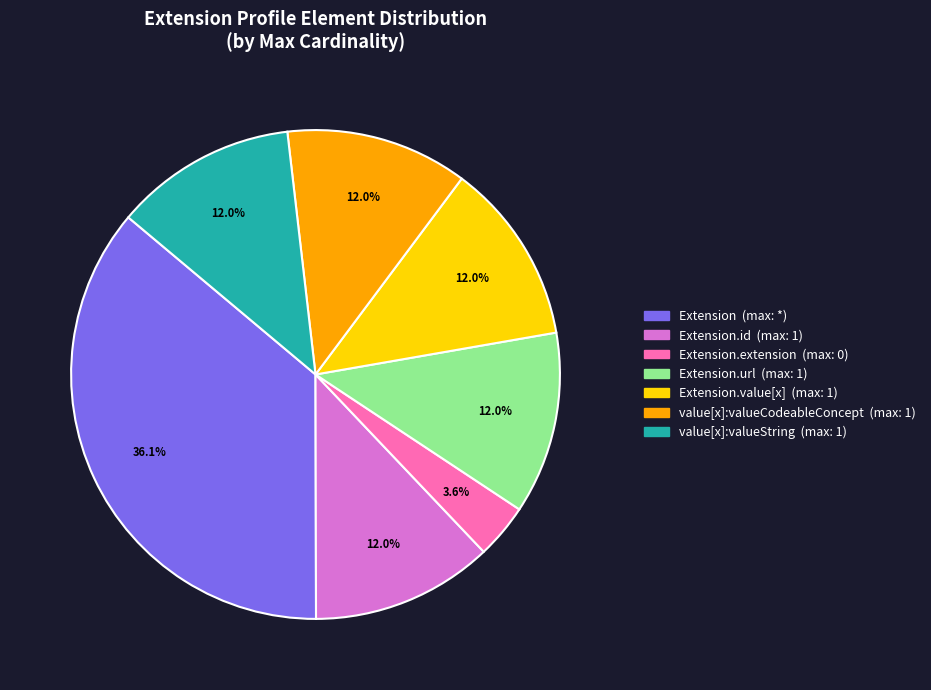

How many slices are in this pie chart?

7